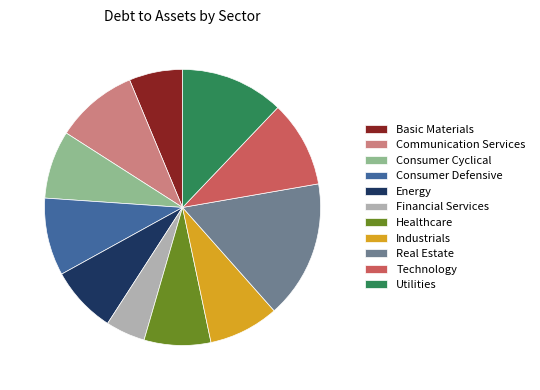

True or false: Consumer Defensive accounts for 9% of the total.

True